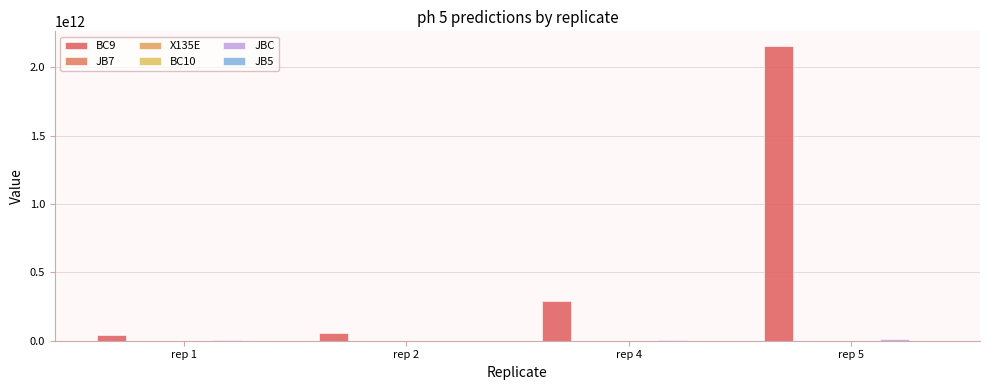

Reading right to left, transcribe all the data shown in this chart.

BC9: rep 5=2156816742489.4	rep 4=287584530801.4	rep 2=58277760980.9	rep 1=38834748626.2
JB7: rep 5=212791623.5	rep 4=171594539.8	rep 2=214179308.8	rep 1=303661631.2
X135E: rep 5=18695550.9	rep 4=13681243.5	rep 2=14837109.9	rep 1=18583971.6
BC10: rep 5=40042932.0	rep 4=3987557.1	rep 2=10405246.8	rep 1=33562744.2
JBC: rep 5=11523946398.0	rep 4=5152639970.0	rep 2=578501549.7	rep 1=6565385006.4
JB5: rep 5=0.0	rep 4=0.0	rep 2=0.0	rep 1=0.0